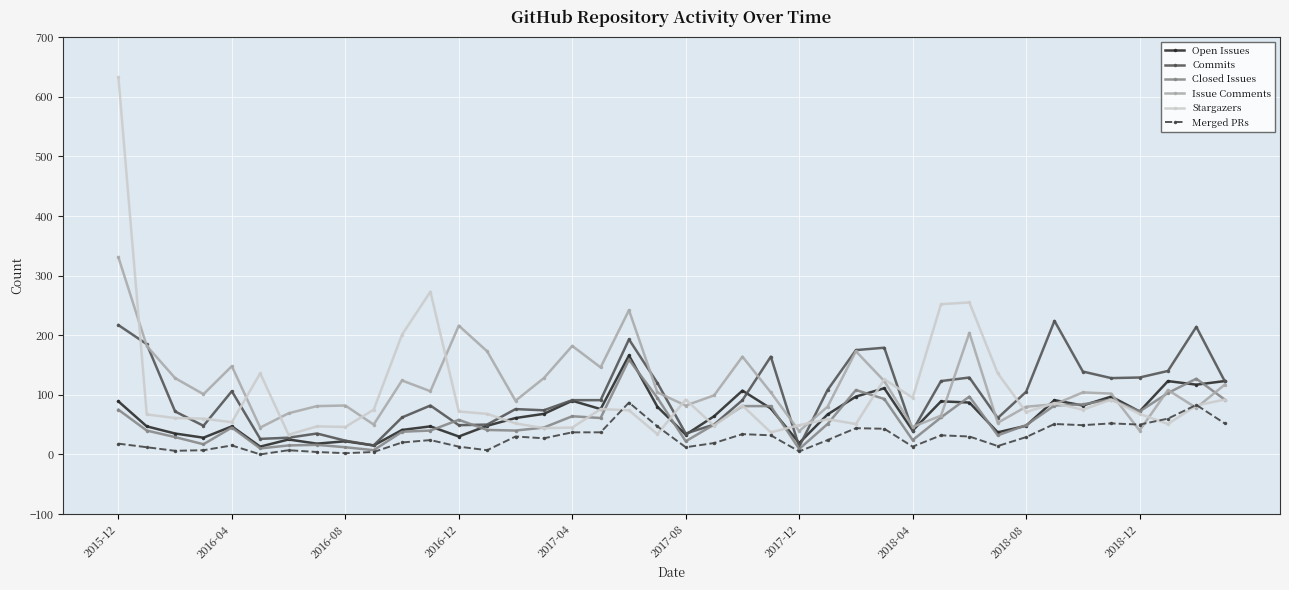

What are all the series names shown in the legend?

Open Issues, Commits, Closed Issues, Issue Comments, Stargazers, Merged PRs